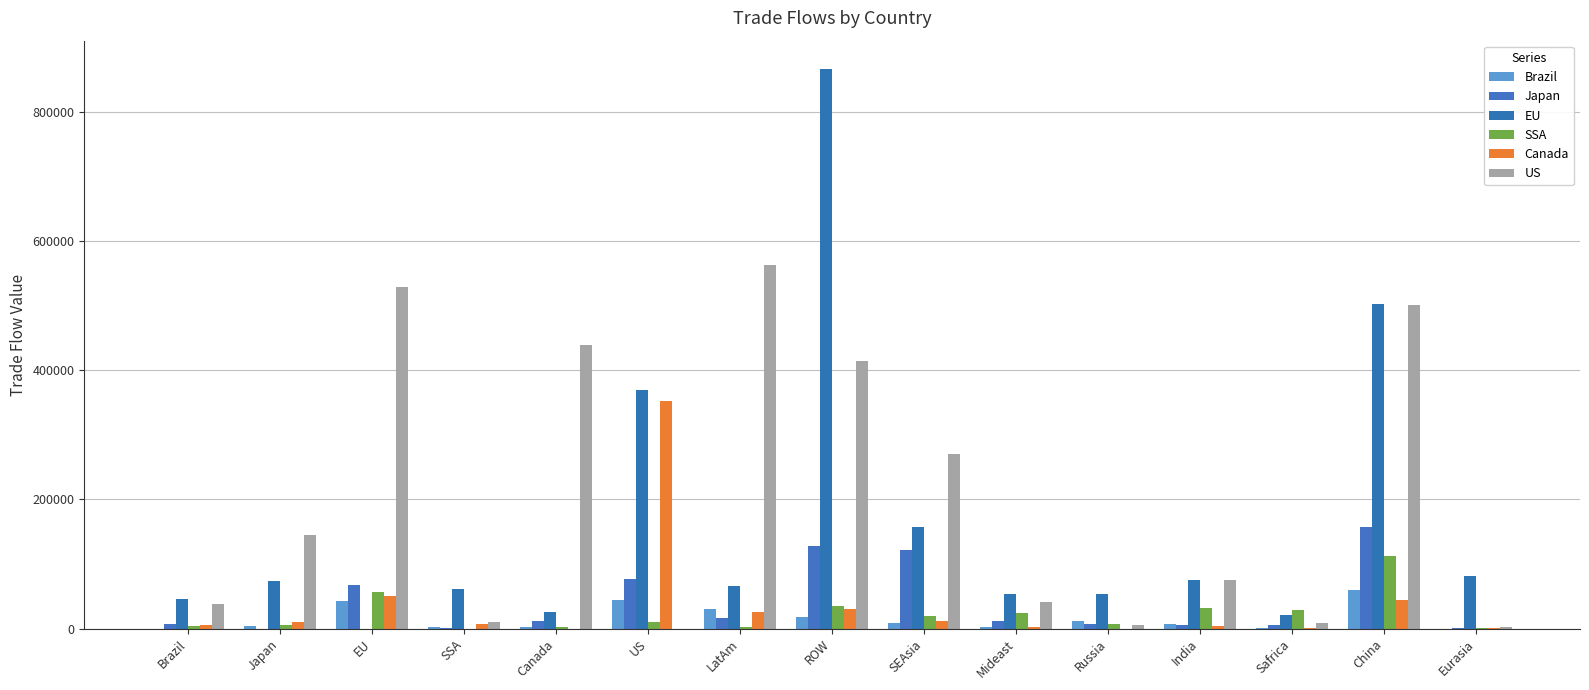

How many groups of bars are there?

15